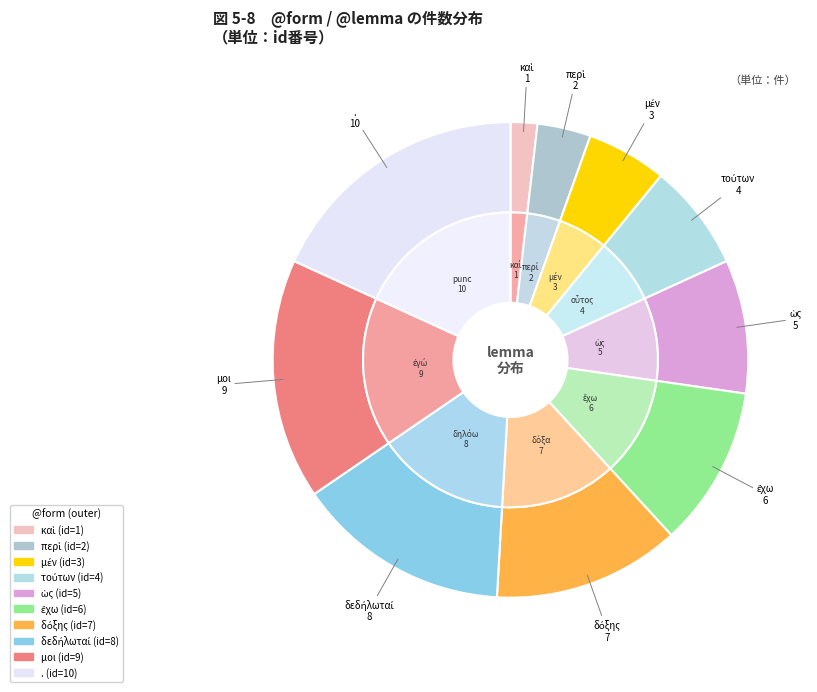

How many segments does this pie chart have?

10